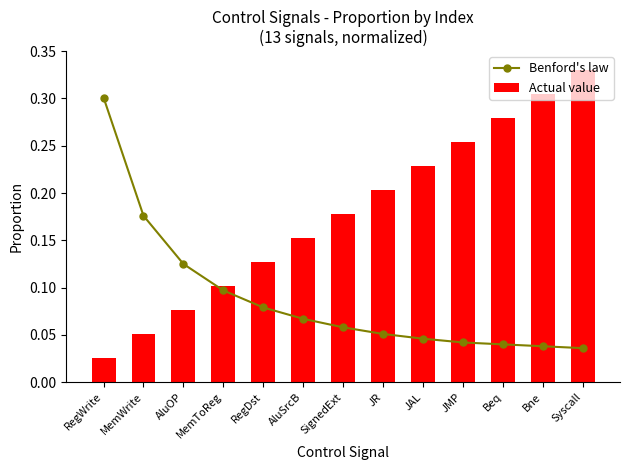

Reading left to right, list all the values displayed in this chart.

Benford's law: RegWrite=0.3	MemWrite=0.2	AluOP=0.1	MemToReg=0.1	RegDst=0.1	AluSrcB=0.1	SignedExt=0.1	JR=0.1	JAL=0.0	JMP=0.0	Beq=0.0	Bne=0.0	Syscall=0.0
Actual value: RegWrite=0.0	MemWrite=0.1	AluOP=0.1	MemToReg=0.1	RegDst=0.1	AluSrcB=0.2	SignedExt=0.2	JR=0.2	JAL=0.2	JMP=0.3	Beq=0.3	Bne=0.3	Syscall=0.3